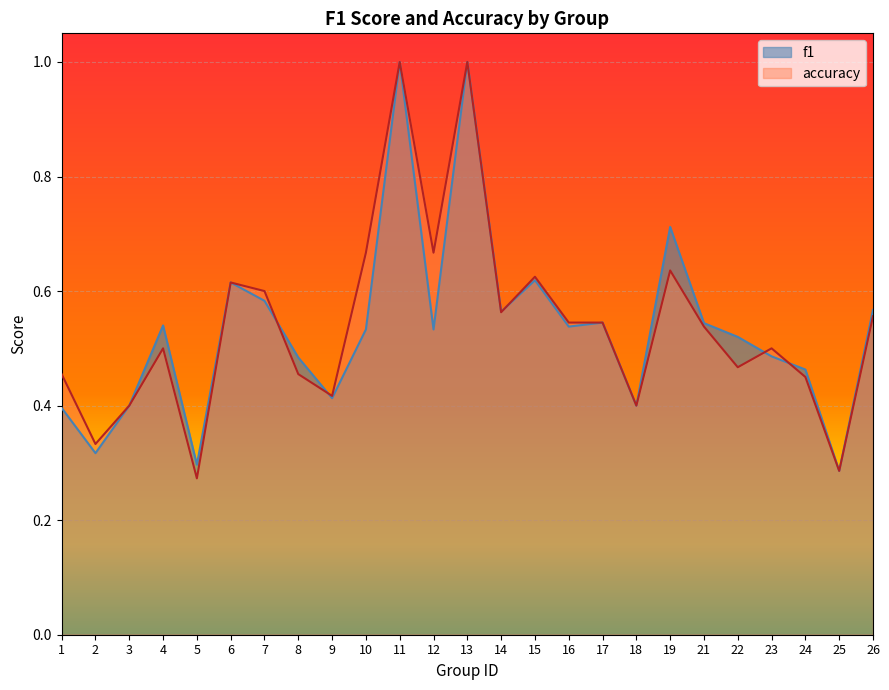

At how many categories does at least one series exceed 0?

25